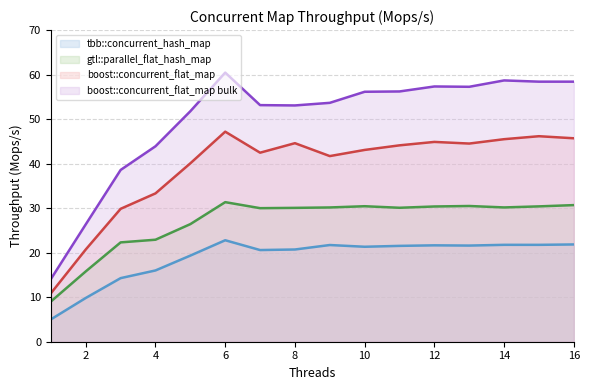

What is the sum of the boost::concurrent_flat_map bulk values at 13 and 6?

117.7